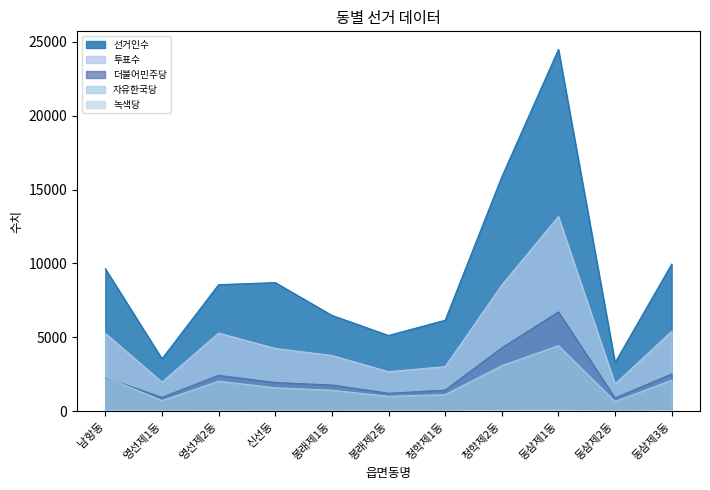

At how many categories does at least one series exceed 11412?

2